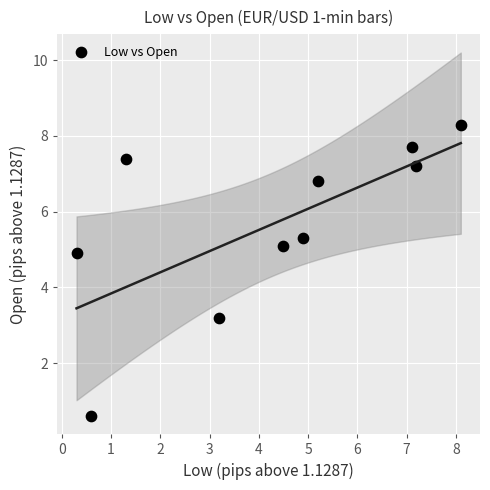

What is the range of X values (max minus min)?

7.8